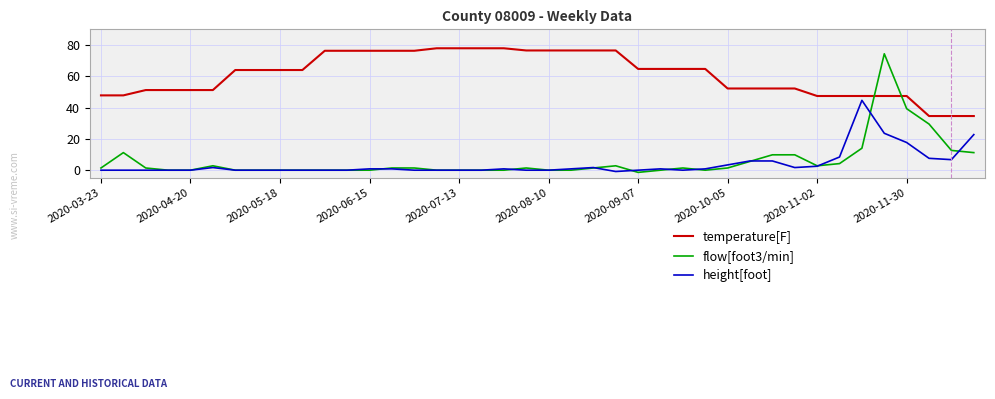

What is the highest value of the flow[foot3/min] series?

74.4